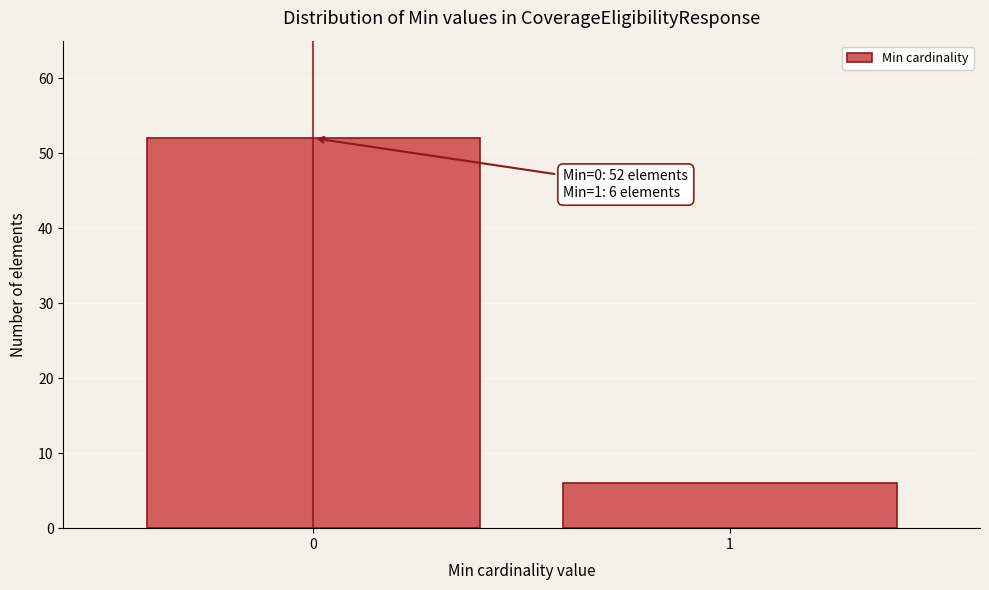

Reading right to left, transcribe all the data shown in this chart.

6	52